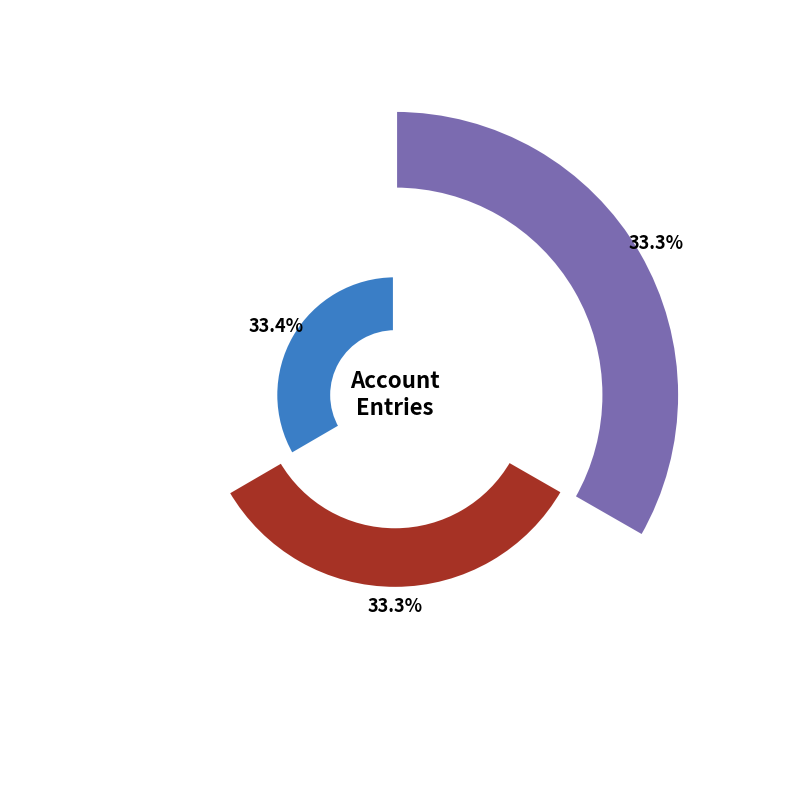

Count the number of slices in the pie.

3